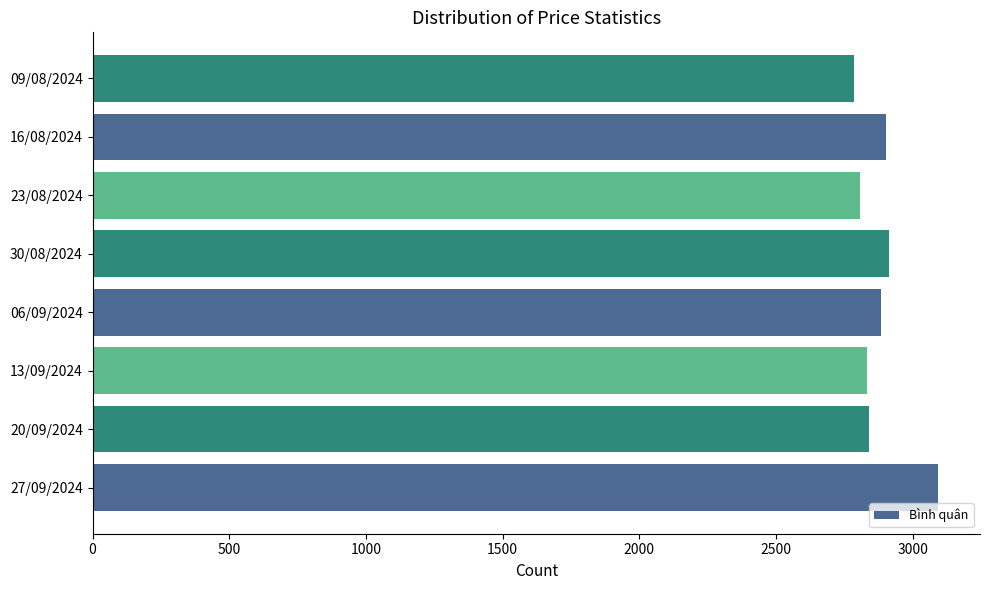

The value at 06/09/2024 is 2884. True or false?

True